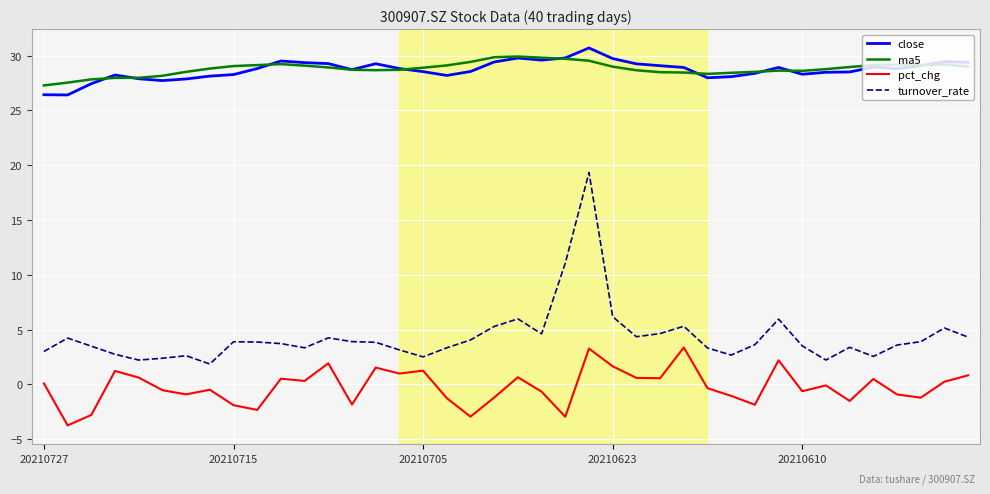

What are all the series names shown in the legend?

close, ma5, pct_chg, turnover_rate